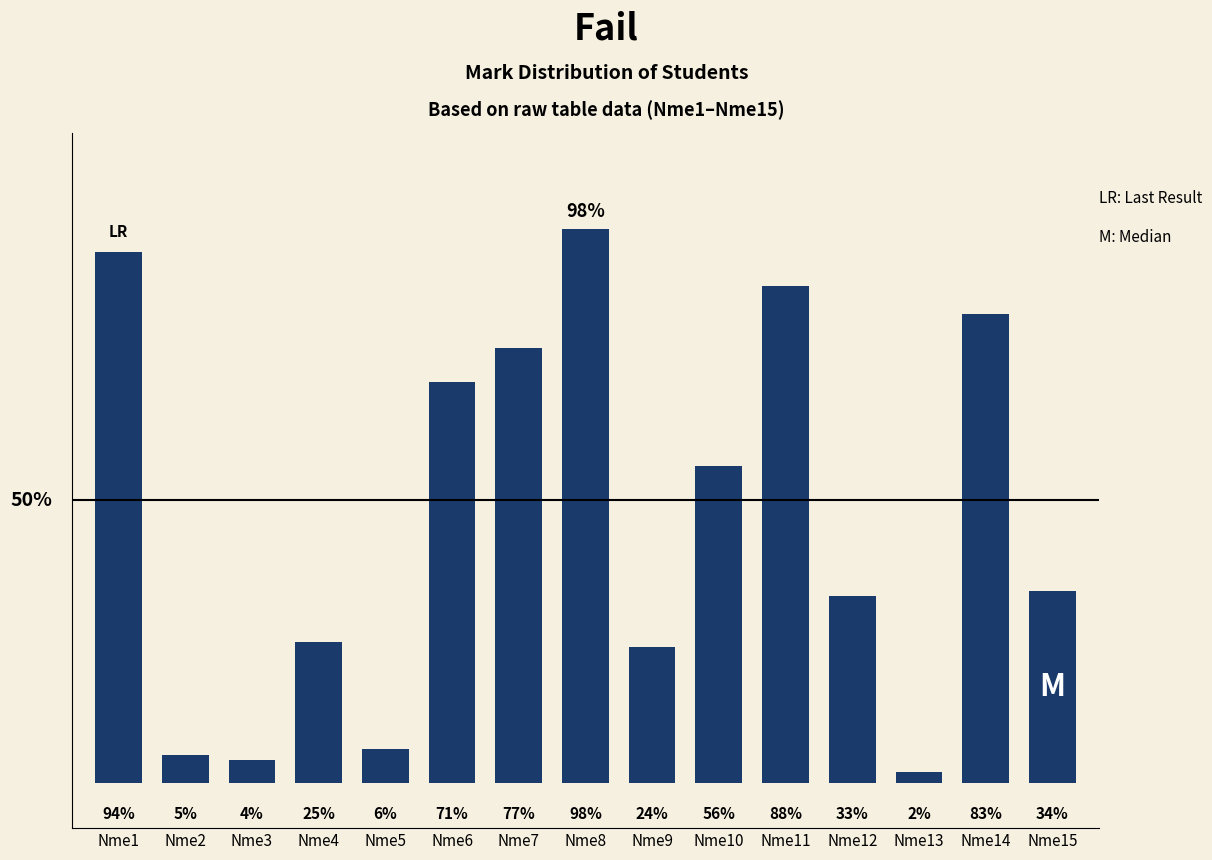

At which label is the value closest to 50?

Nme10